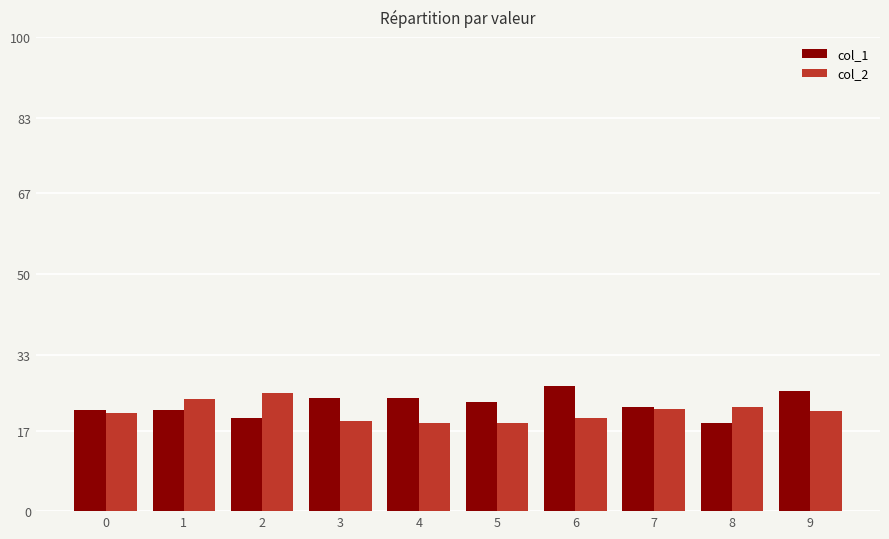

What is the value of the col_2 bar at the 10th from the left?

21.2